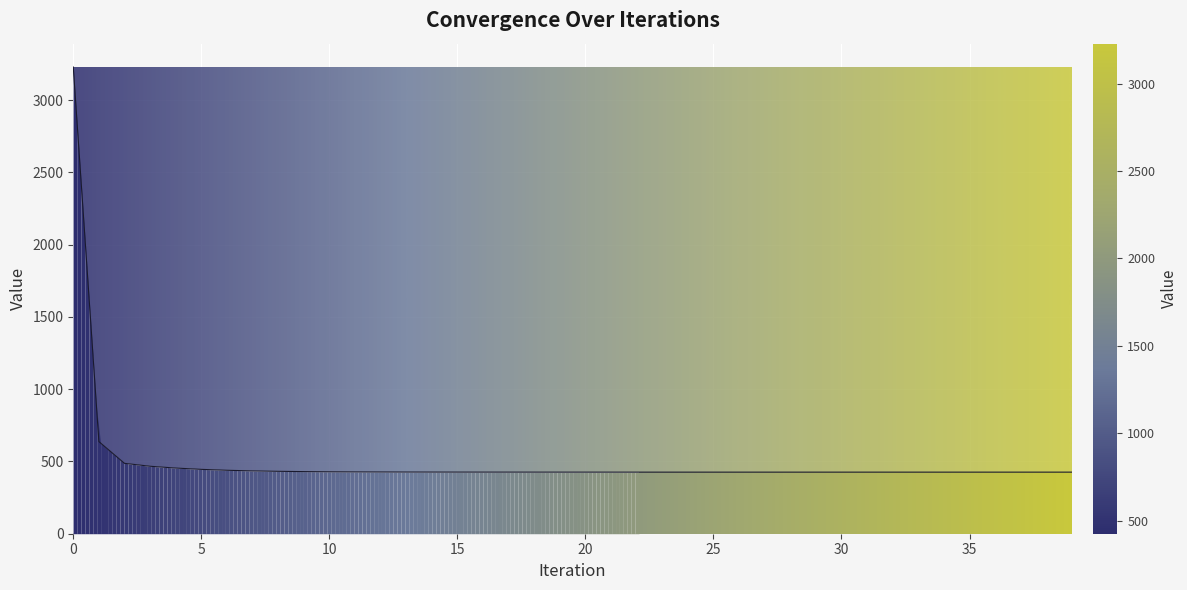

What is the minimum value shown in the chart?

426.0